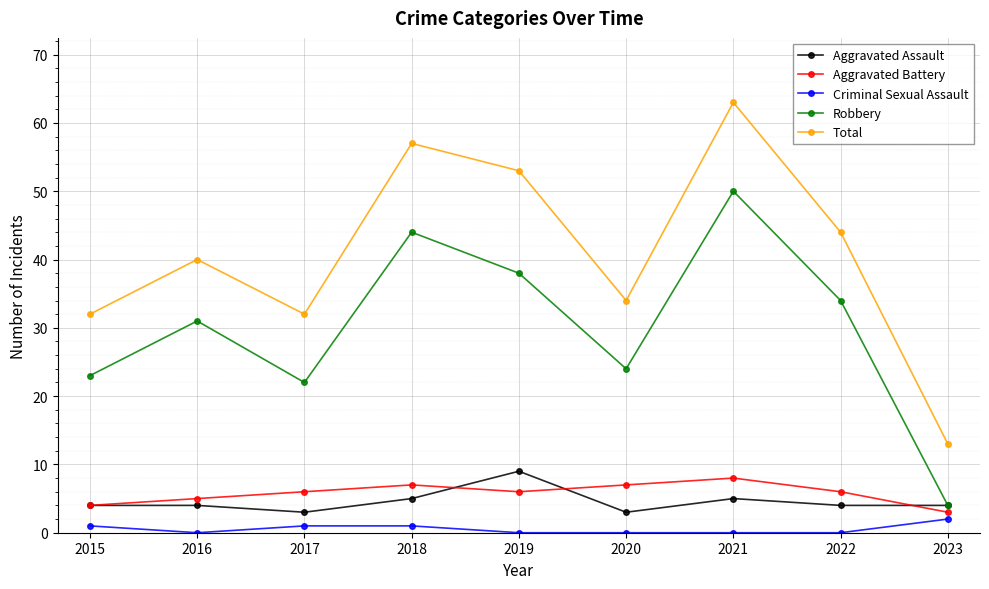

At which label does Robbery reach its peak?

2021